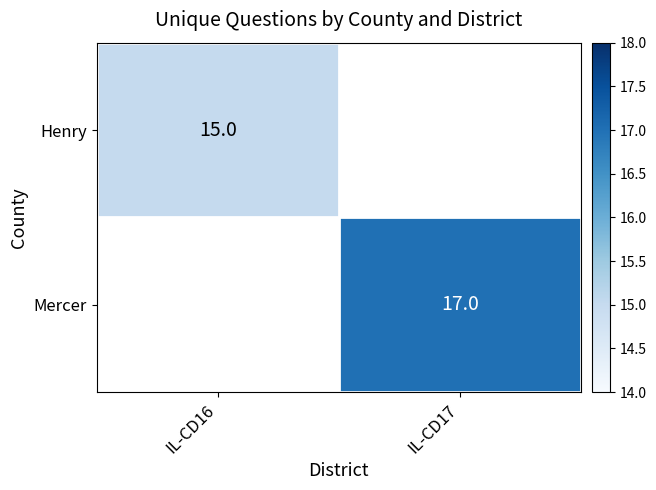

How many data points does each series have?

2